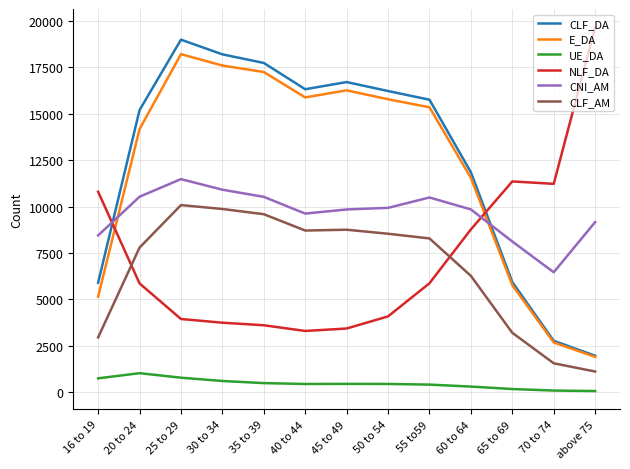

How many lines are shown in the chart?

6